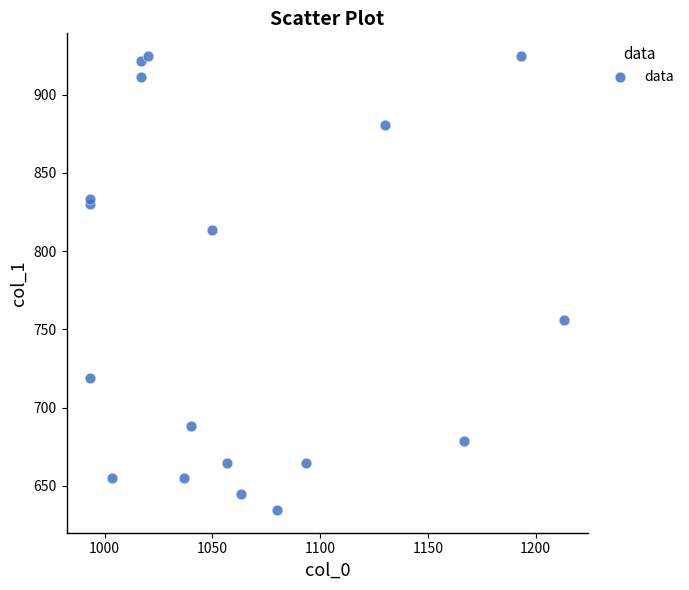

What Y value in the scatter plot is closest to 779?

756.0